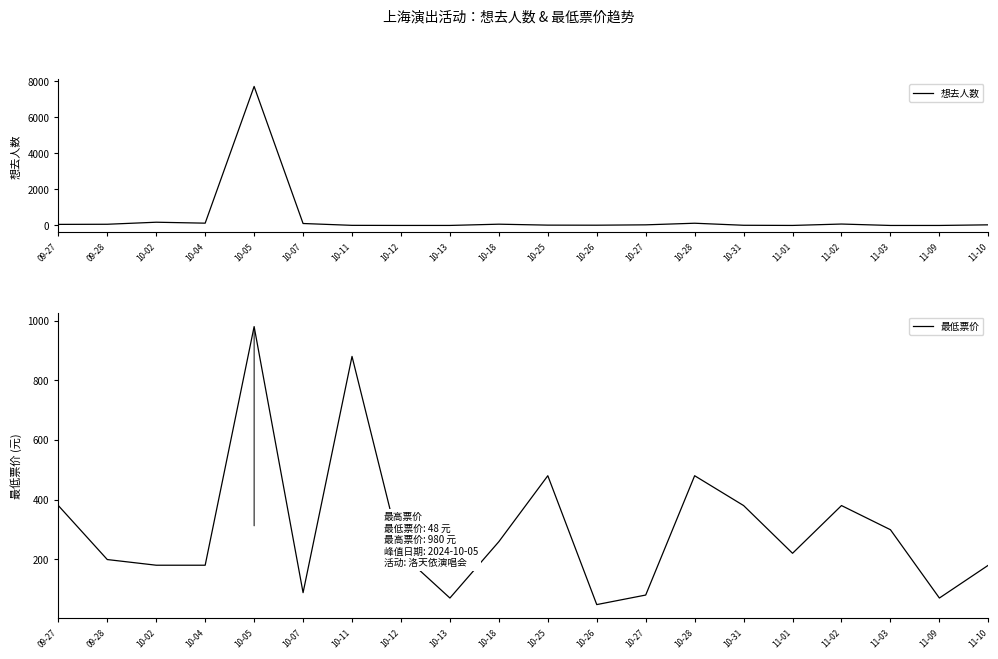

How many values in the 想去人数 series exceed 34?

9